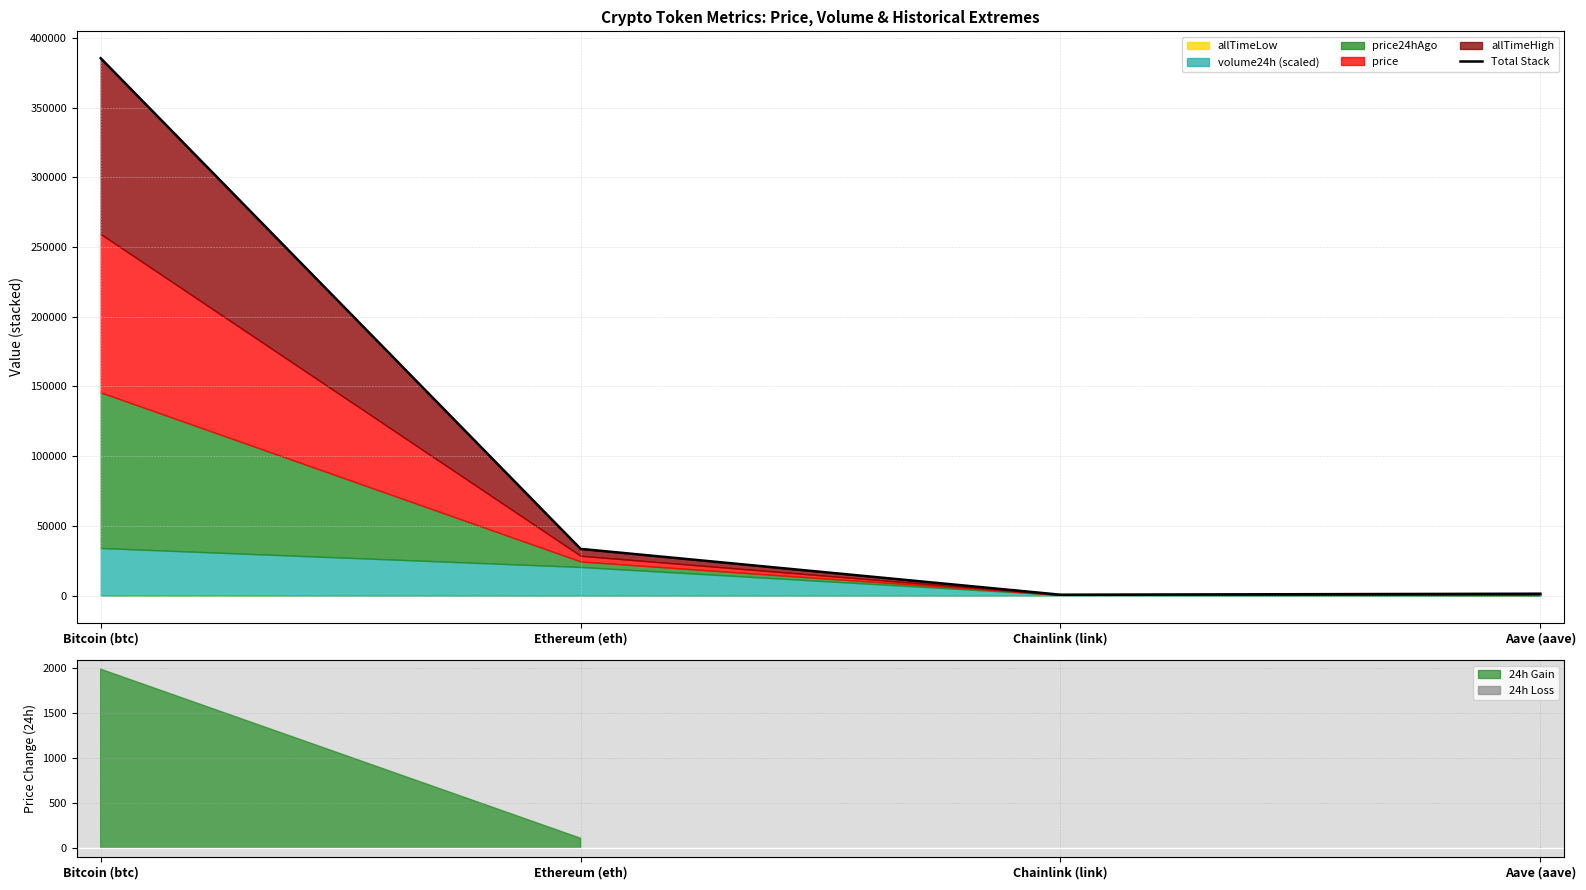

What is the minimum value shown in the chart?

659.7